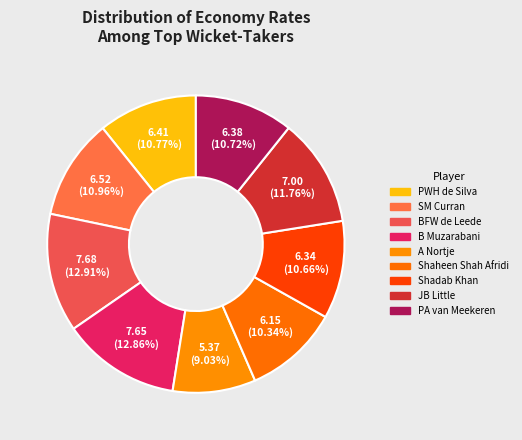

What is the largest slice in the pie chart?

BFW de Leede (NED)